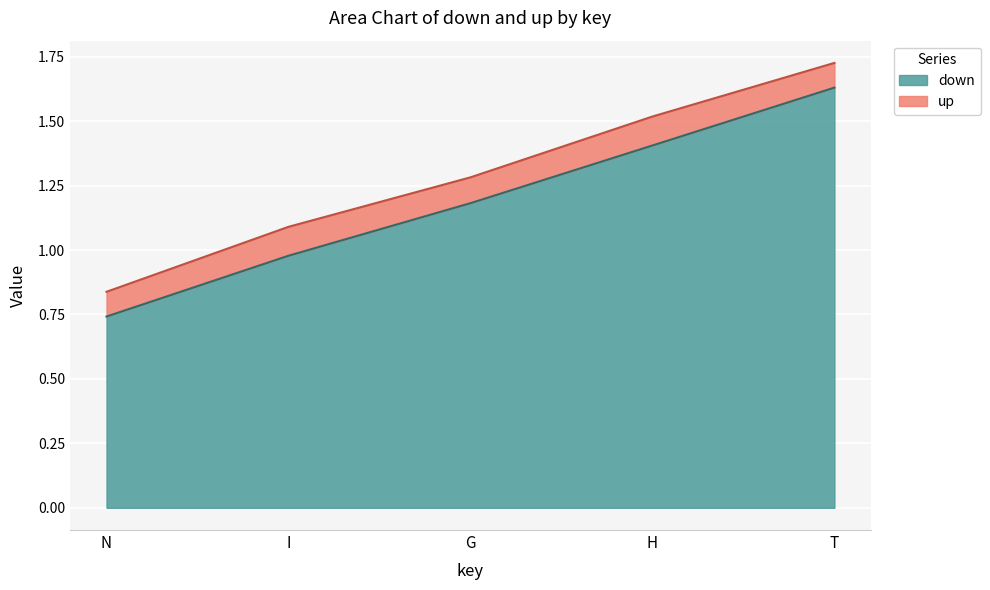

Where is down nearest to the value 1?

I